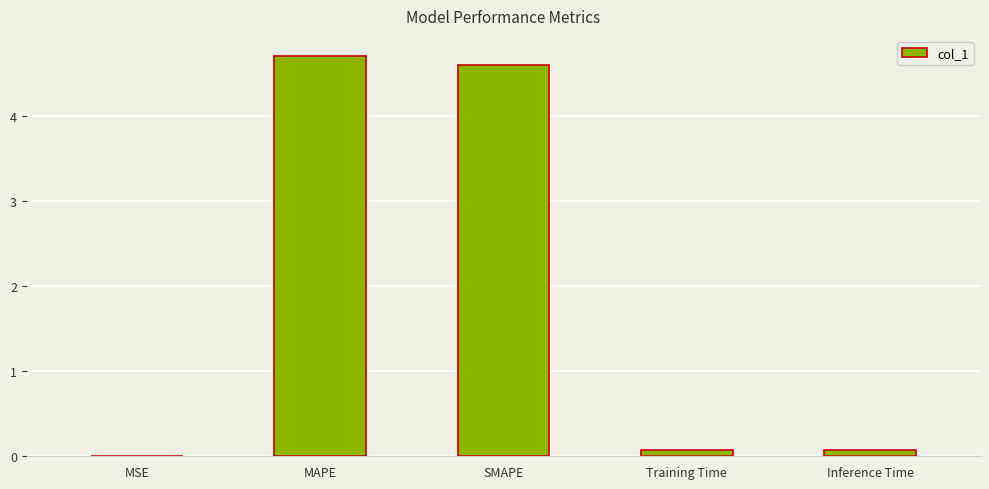

What is the sum of the values at MAPE and SMAPE?

9.3